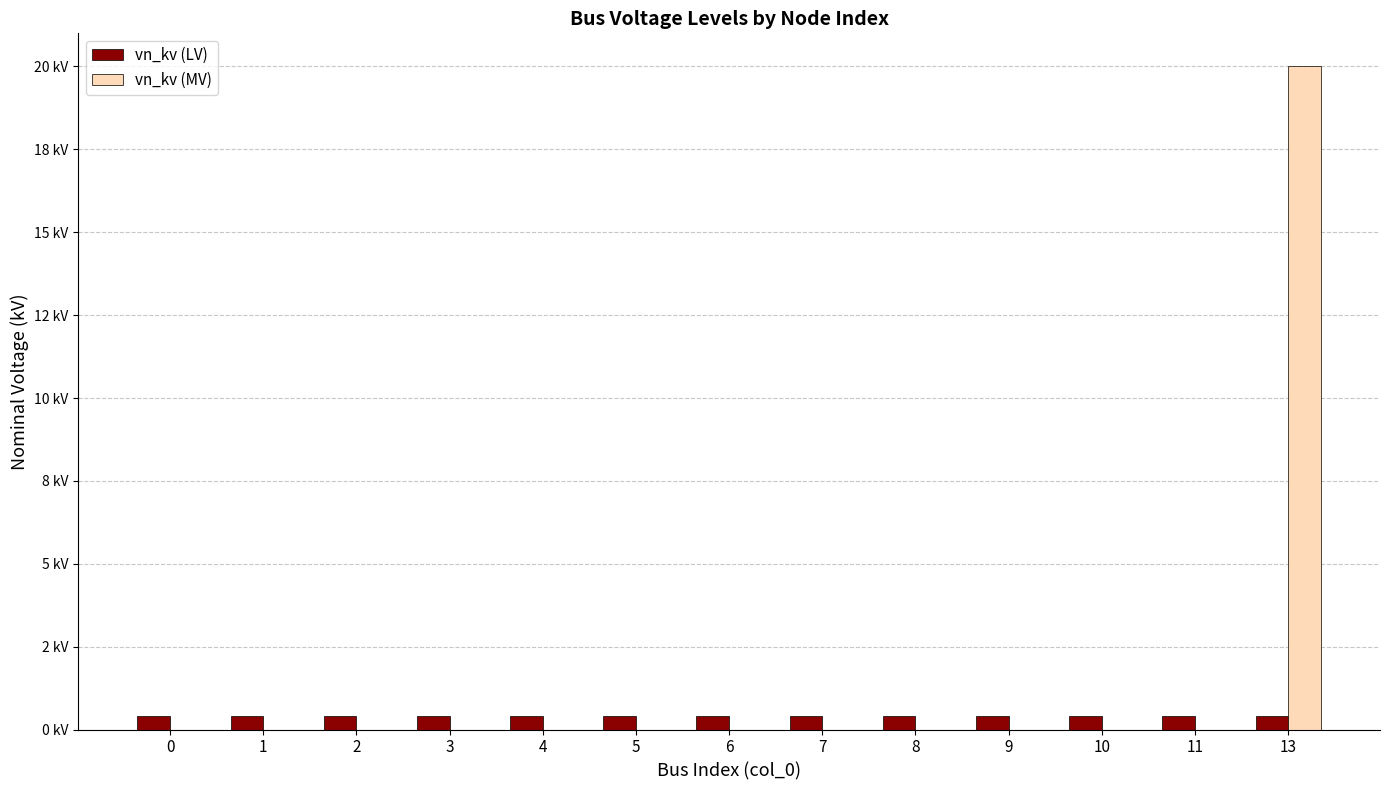

True or false: vn_kv (LV) has a value of 0.6 at 11.

False